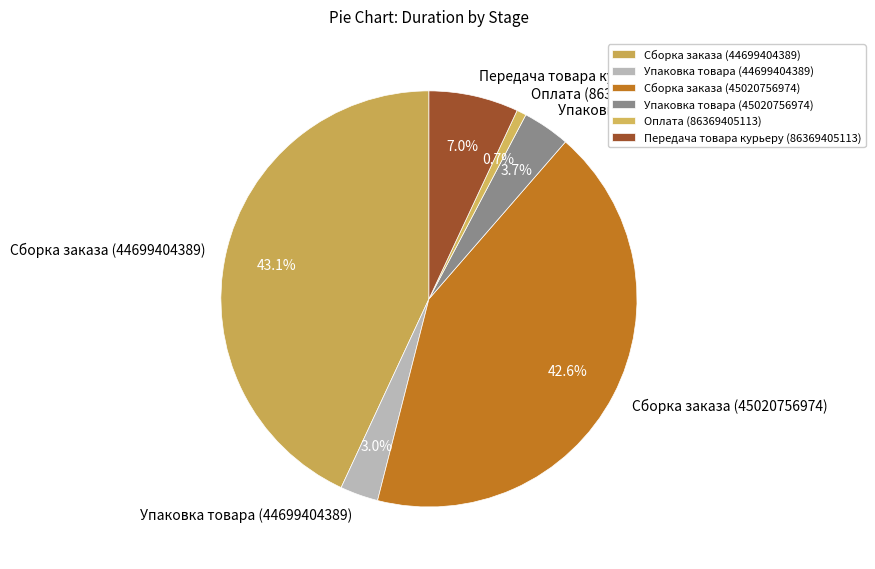

To the nearest percent, what is the difference between the largest and smallest slice percentages?

42%